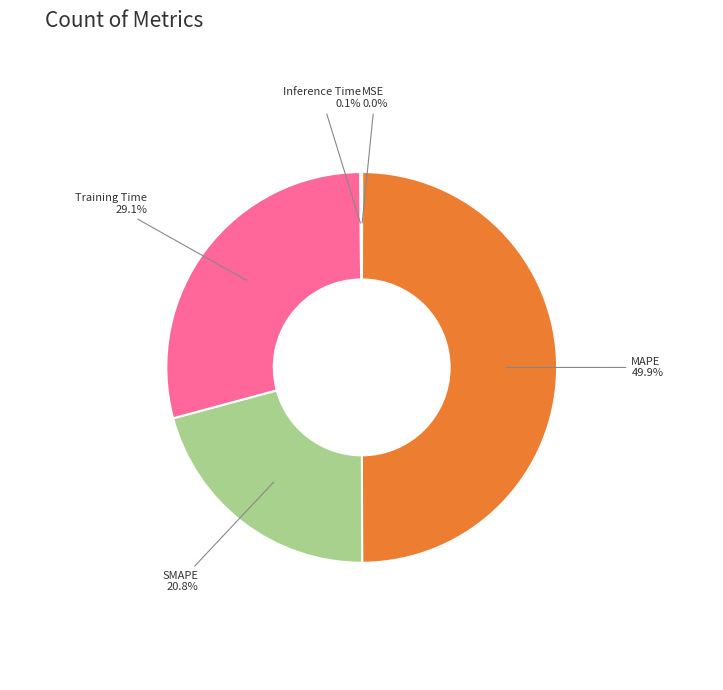

What portion of the pie excludes SMAPE?

79.2%